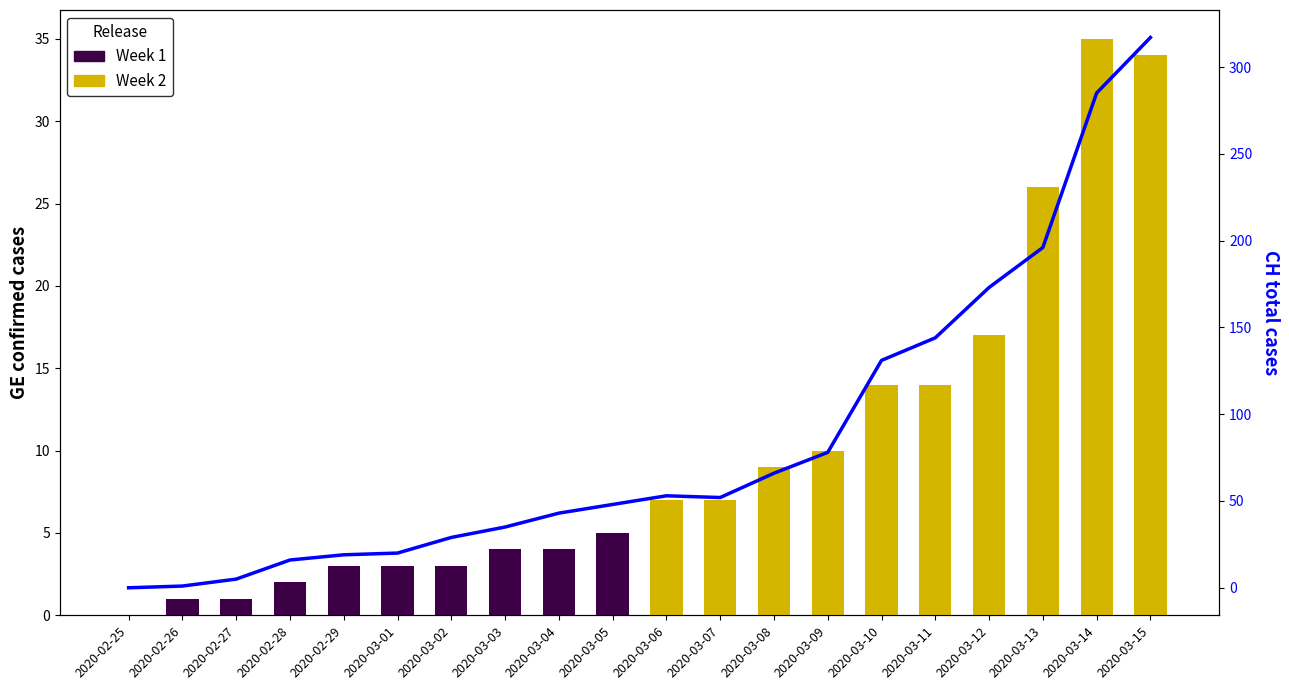

What is the label of the 19th bar from the right?

2020-02-26